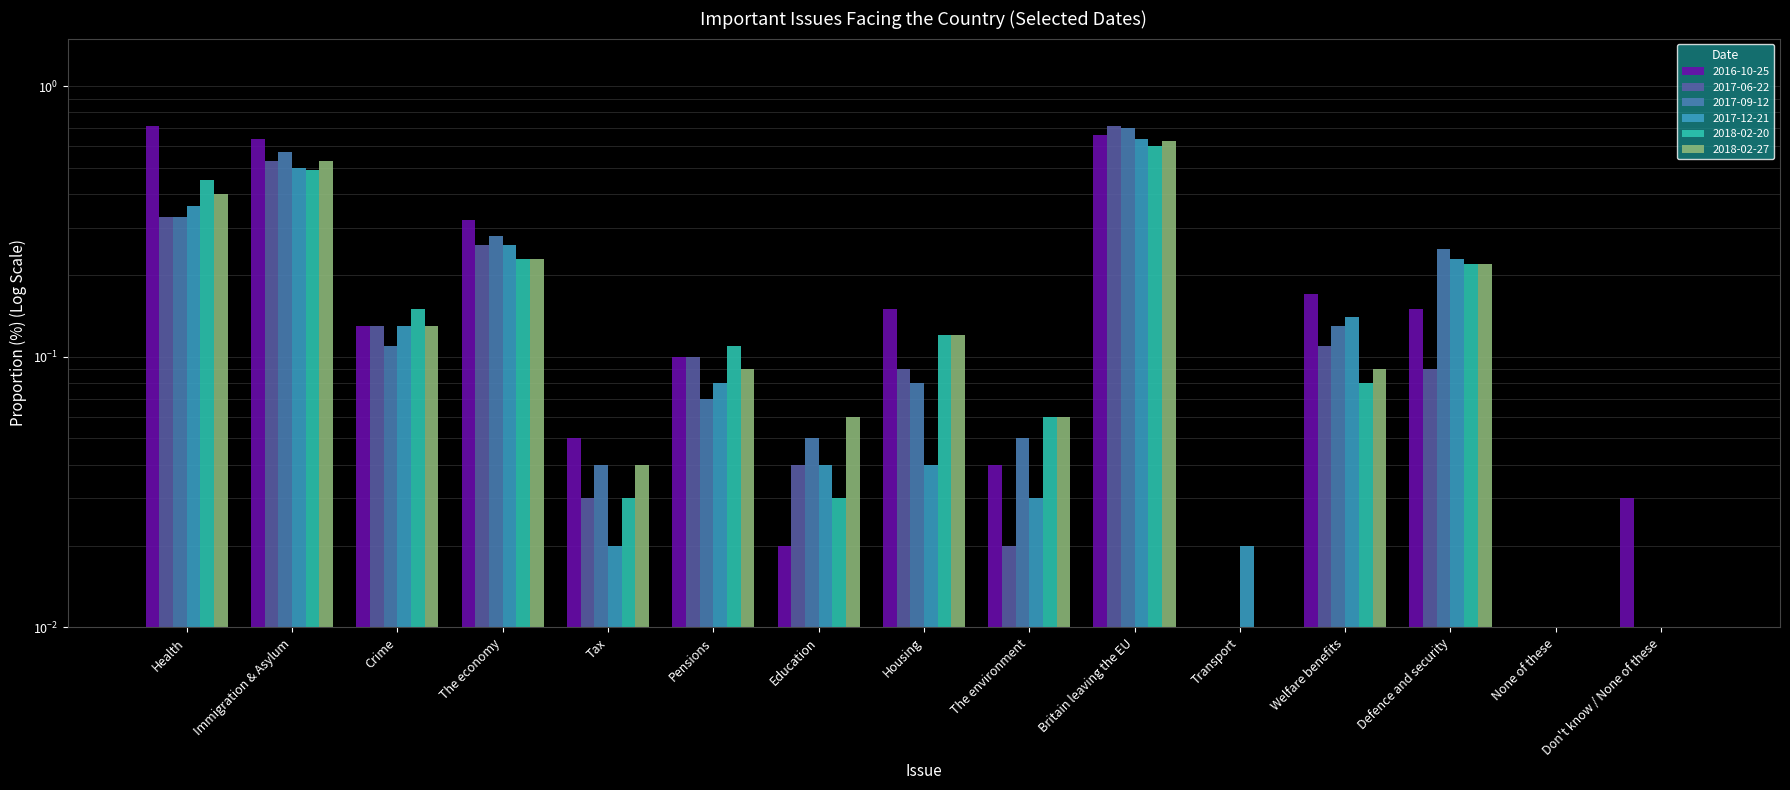

Is it true that 2016-10-25 equals 0.0 at Don't know / None of these?

True